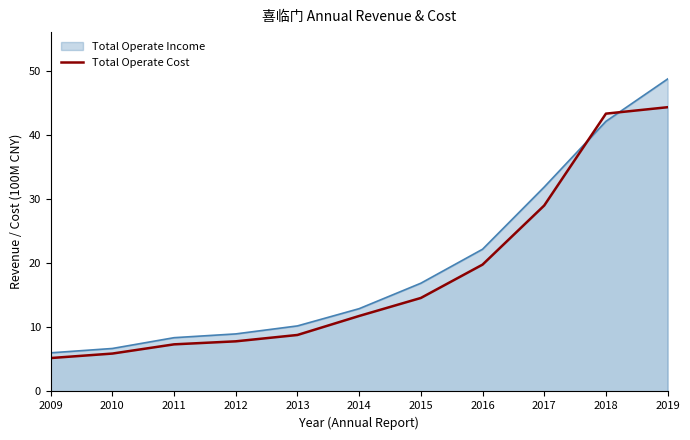

List the labels in order of value, largest first.

2019, 2018, 2017, 2016, 2015, 2014, 2013, 2012, 2011, 2010, 2009